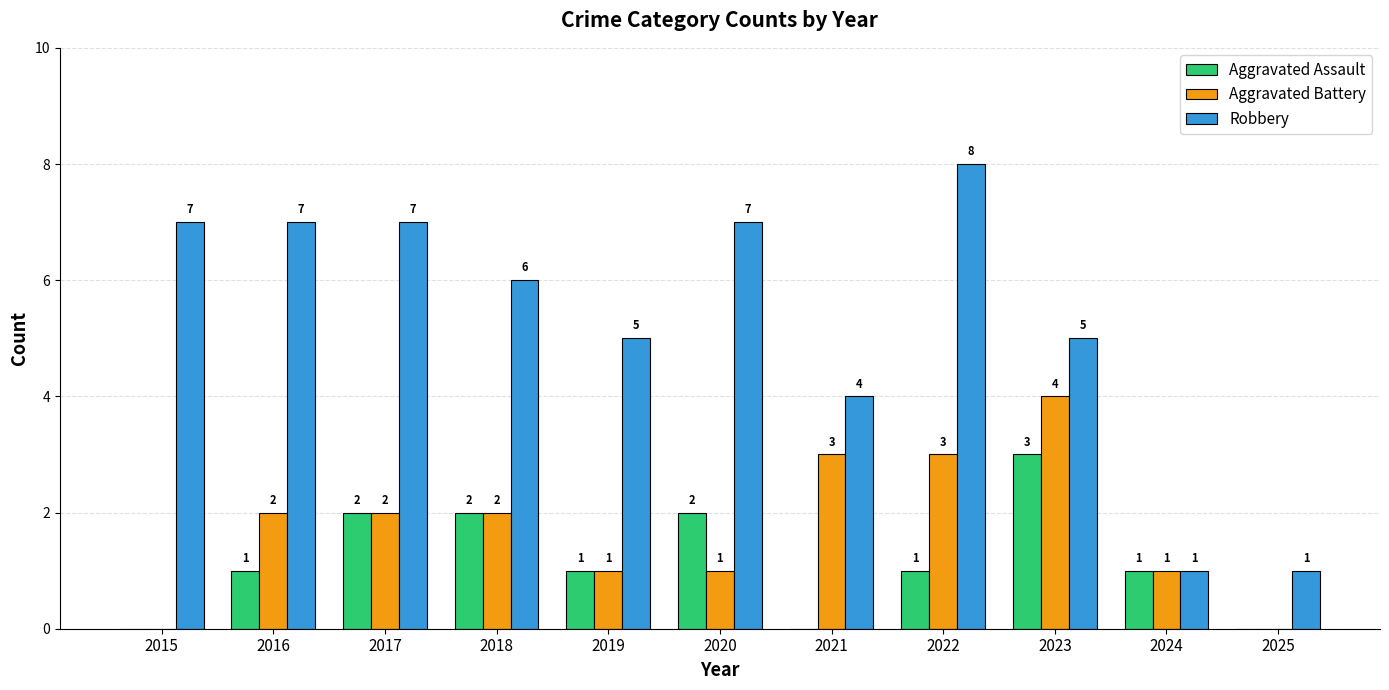

What is the sum of all Aggravated Assault values?

13